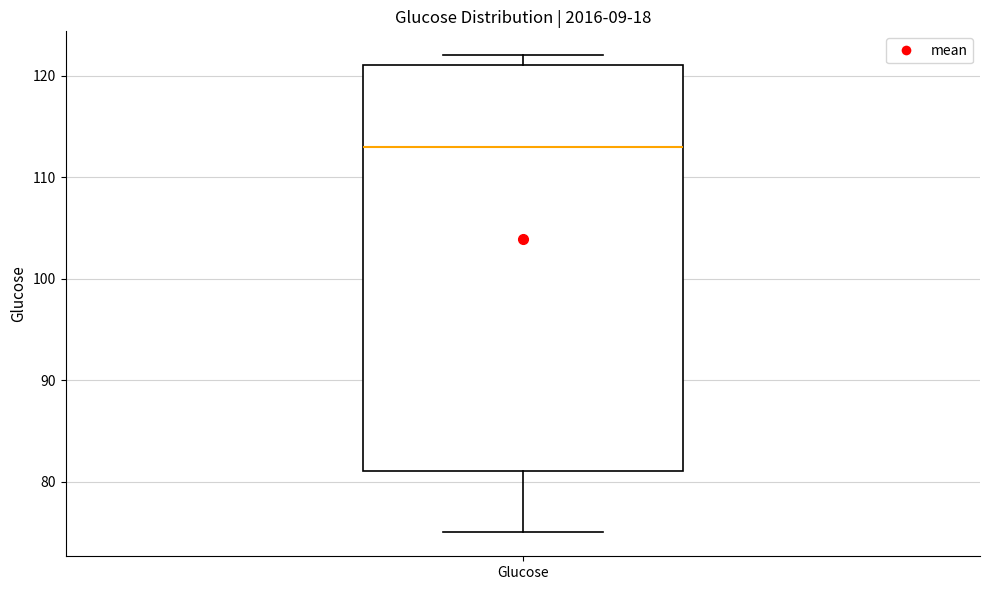

Transcribe this box plot: give where the median line is, the range the box spans, and where the two whiskers end, as read against the y-axis. The values are not printed on the chart, so give them approximately, as read against the axis.

median 113, box 81 to 121, whiskers 75 to 122